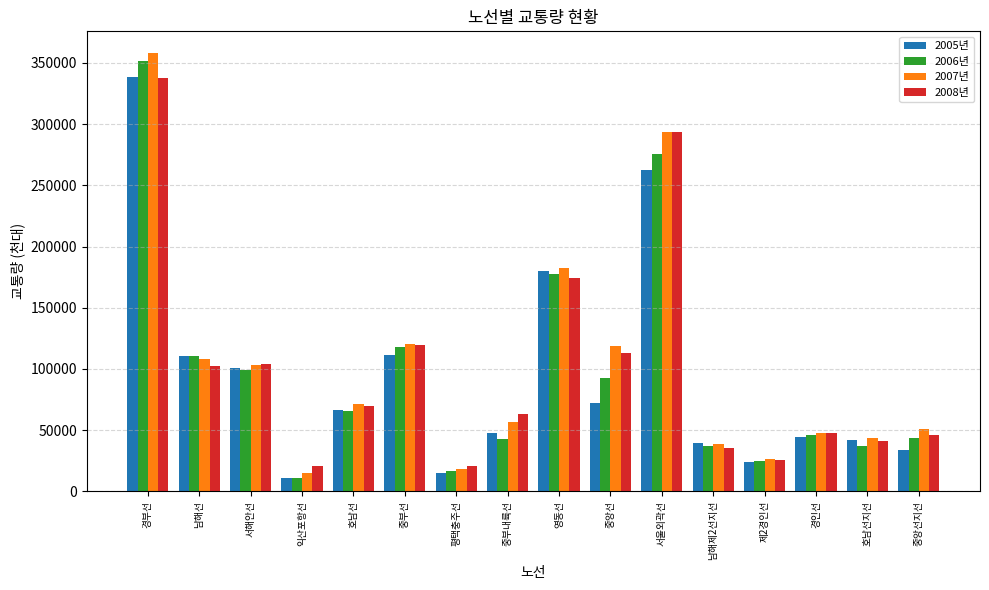

Is it true that 2006년 equals 87575 at 경부선?

False